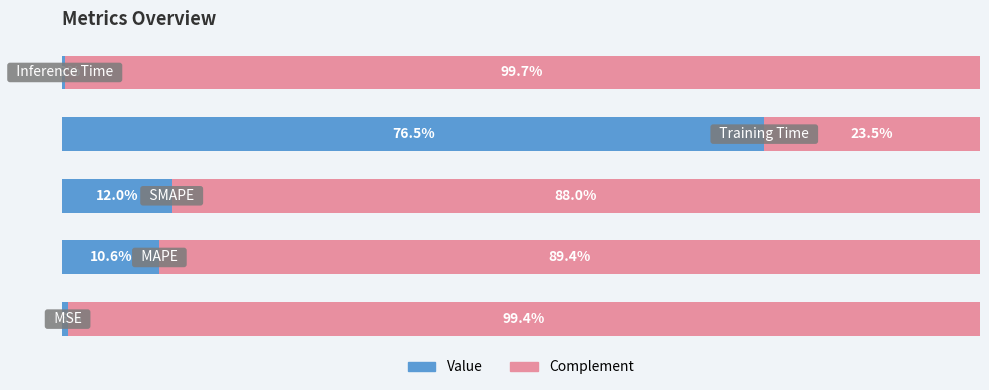

What are all the series names shown in the legend?

Value, Complement